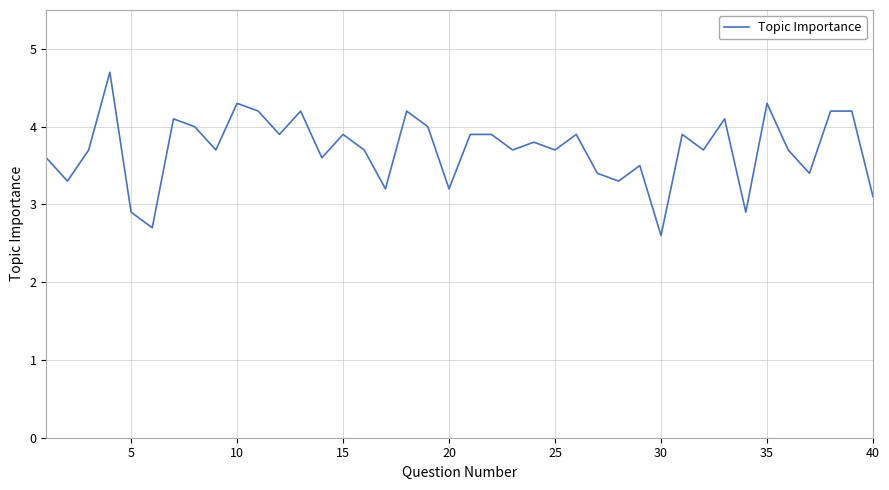

What is the difference between the maximum and minimum values?

2.1